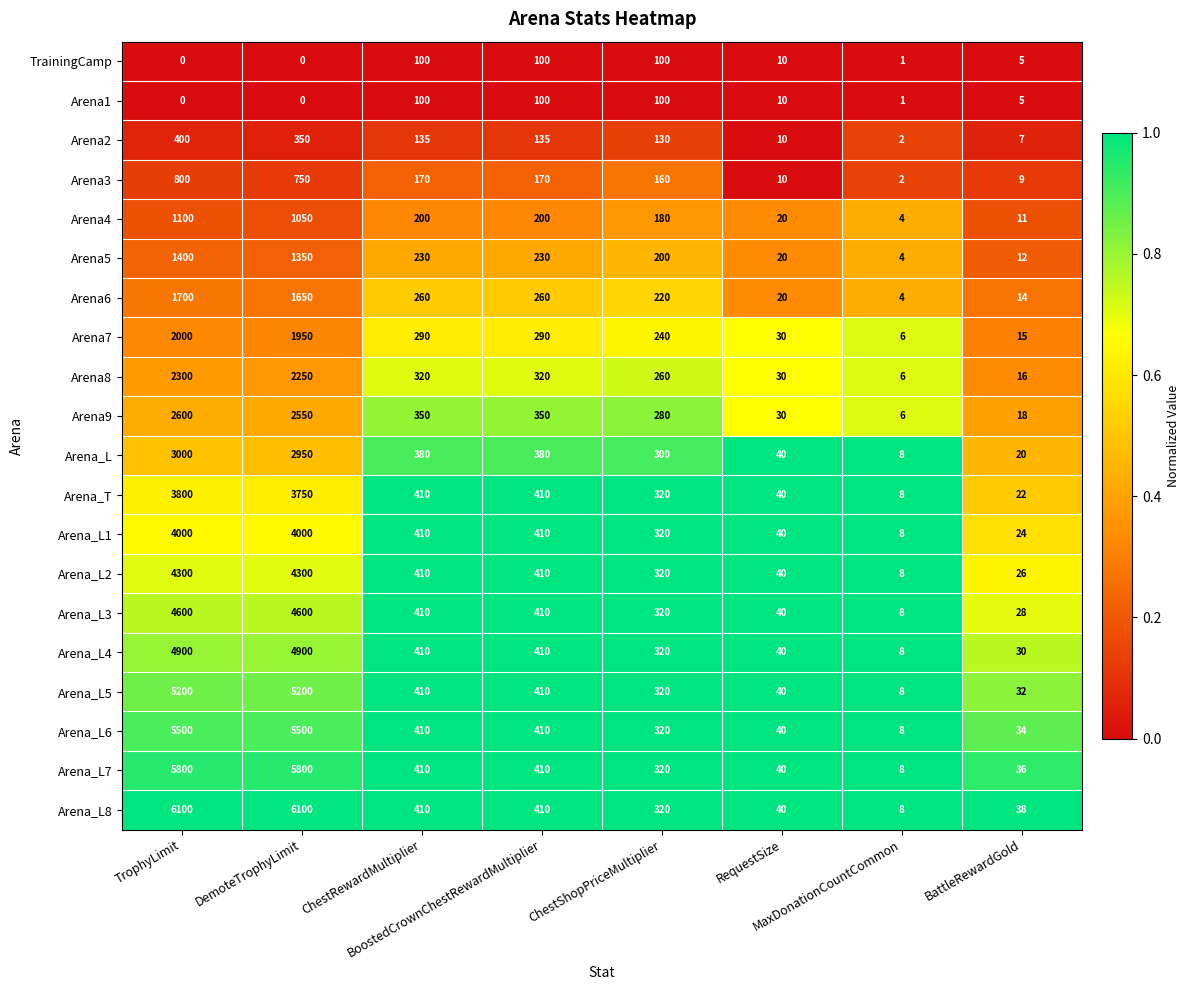

What is the minimum value for Arena7?

6